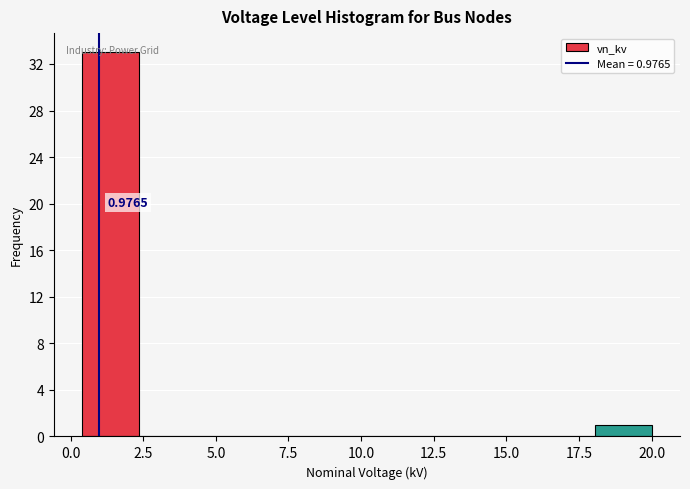

Read against the x-axis, roughly where is the centre of the tallest bar?

1.5